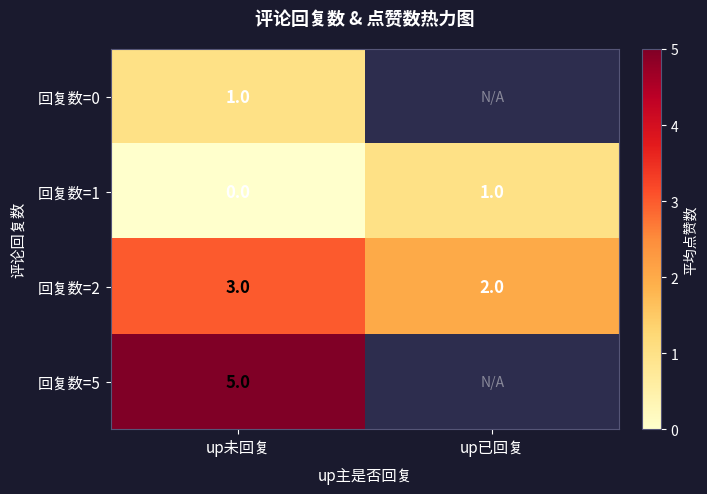

What is the greatest value displayed?

5.0